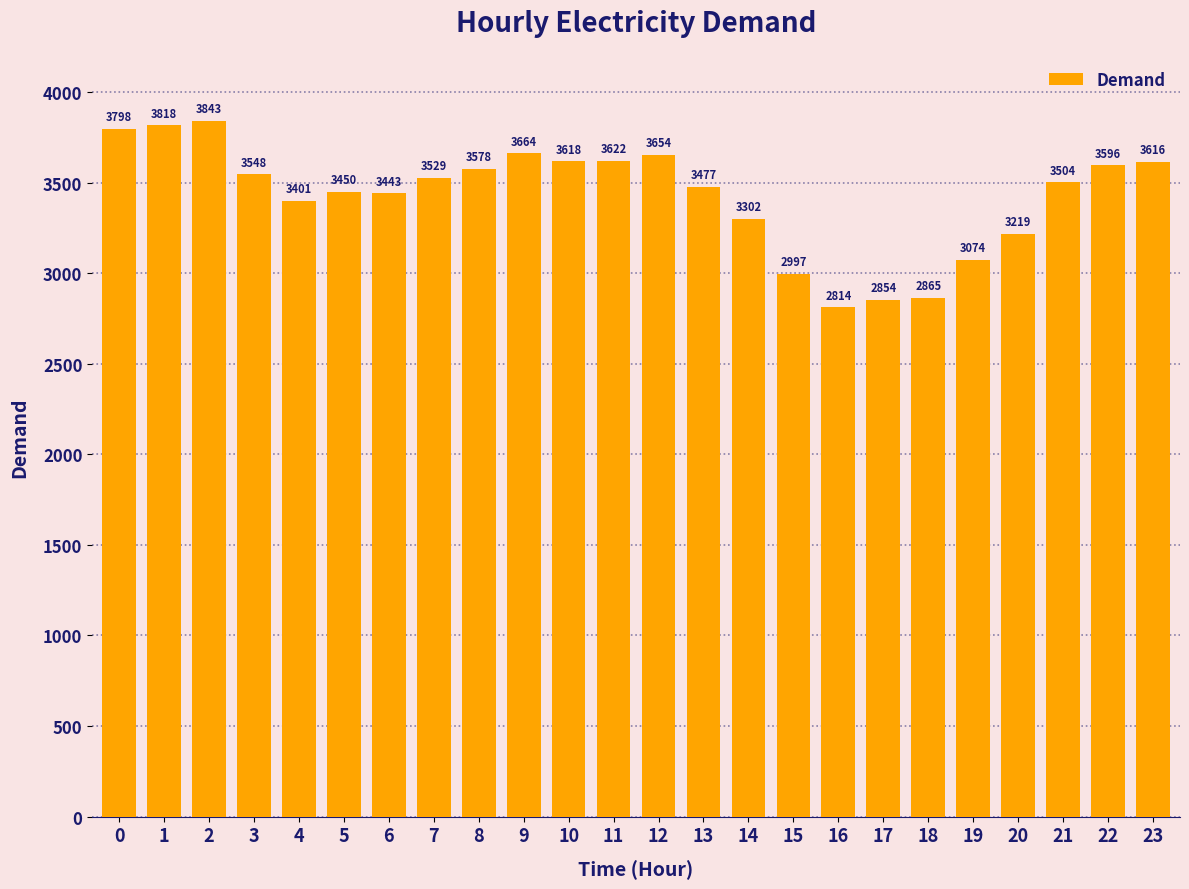

List the labels in order of value, largest first.

2, 1, 0, 9, 12, 11, 10, 23, 22, 8, 3, 7, 21, 13, 5, 6, 4, 14, 20, 19, 15, 18, 17, 16